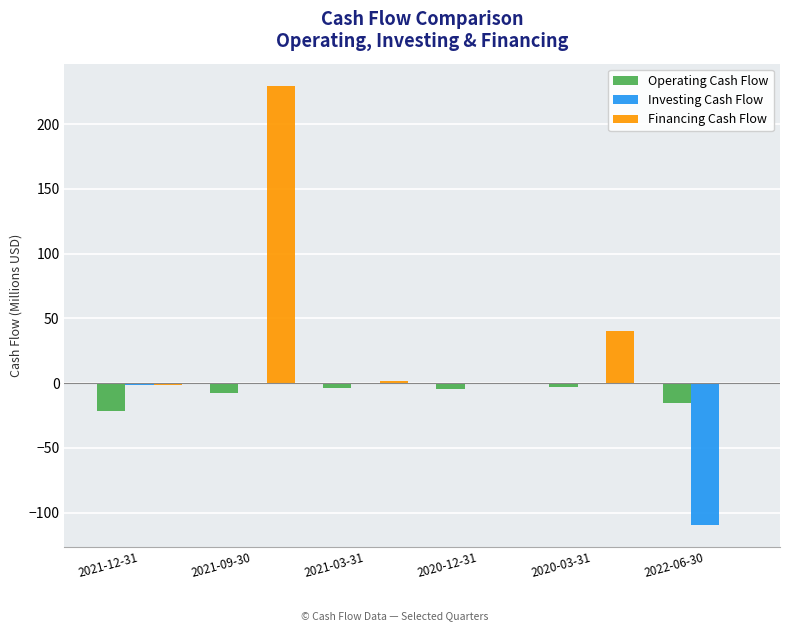

At which label is Financing Cash Flow closest to 114?

2020-03-31